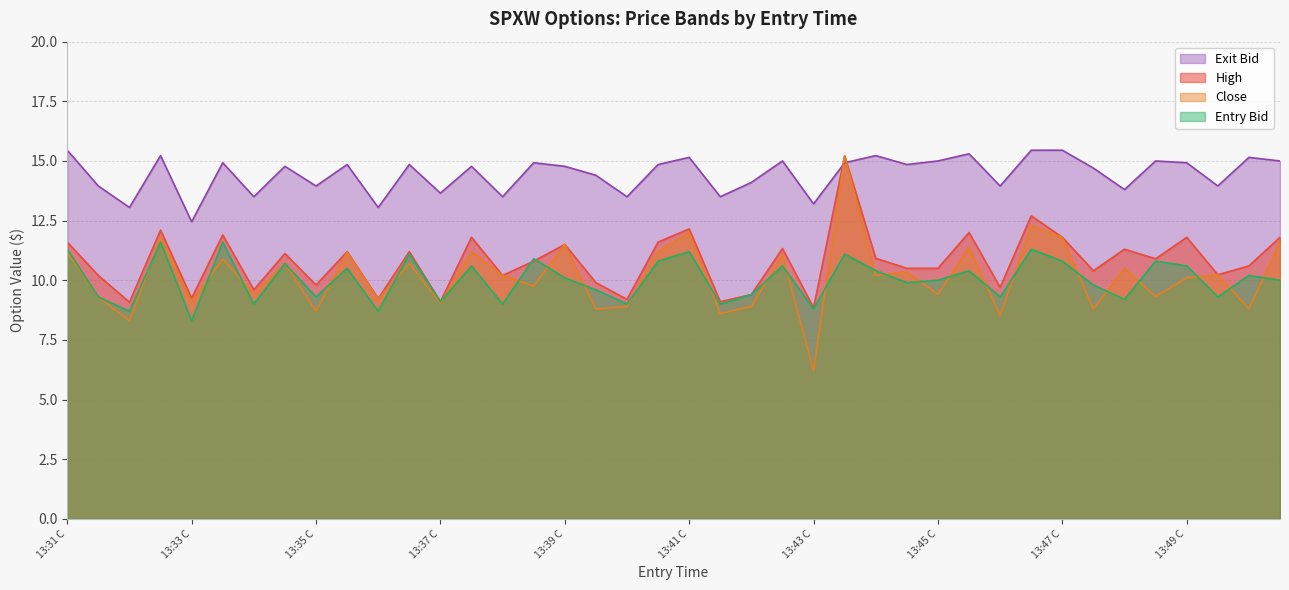

How many lines are shown in the chart?

4